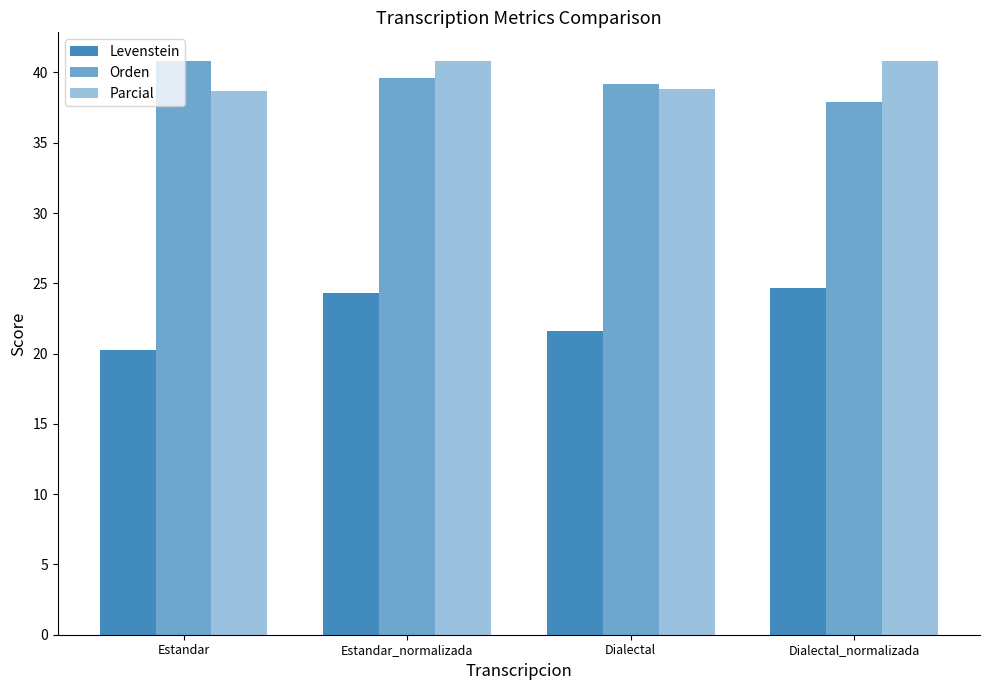

How many distinct data groups are displayed?

3